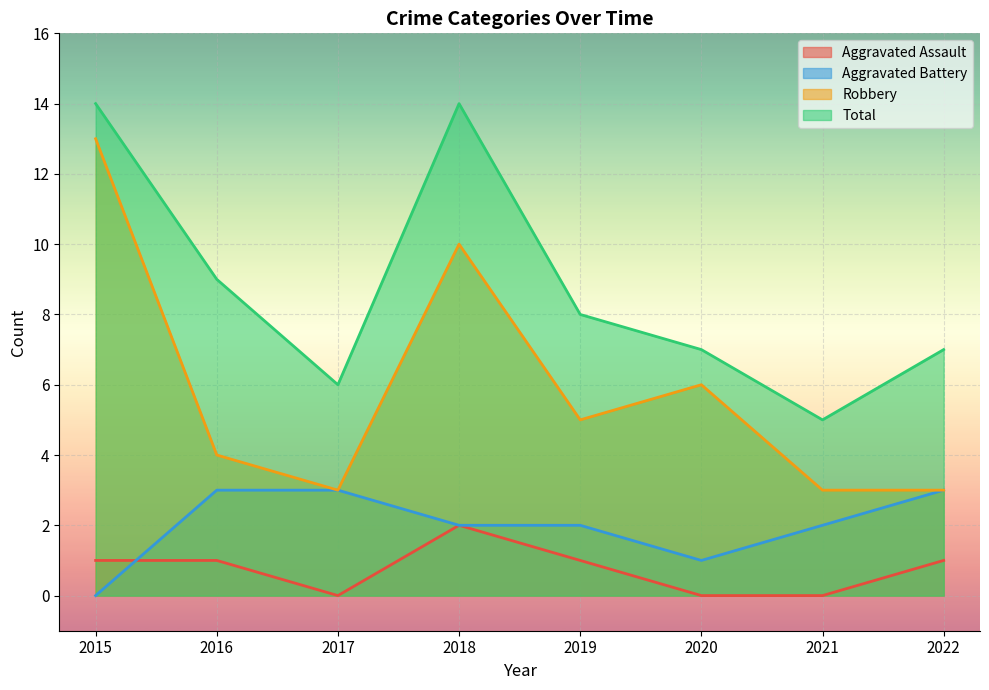

How many interior local peaks does the Aggravated Assault series have?

1